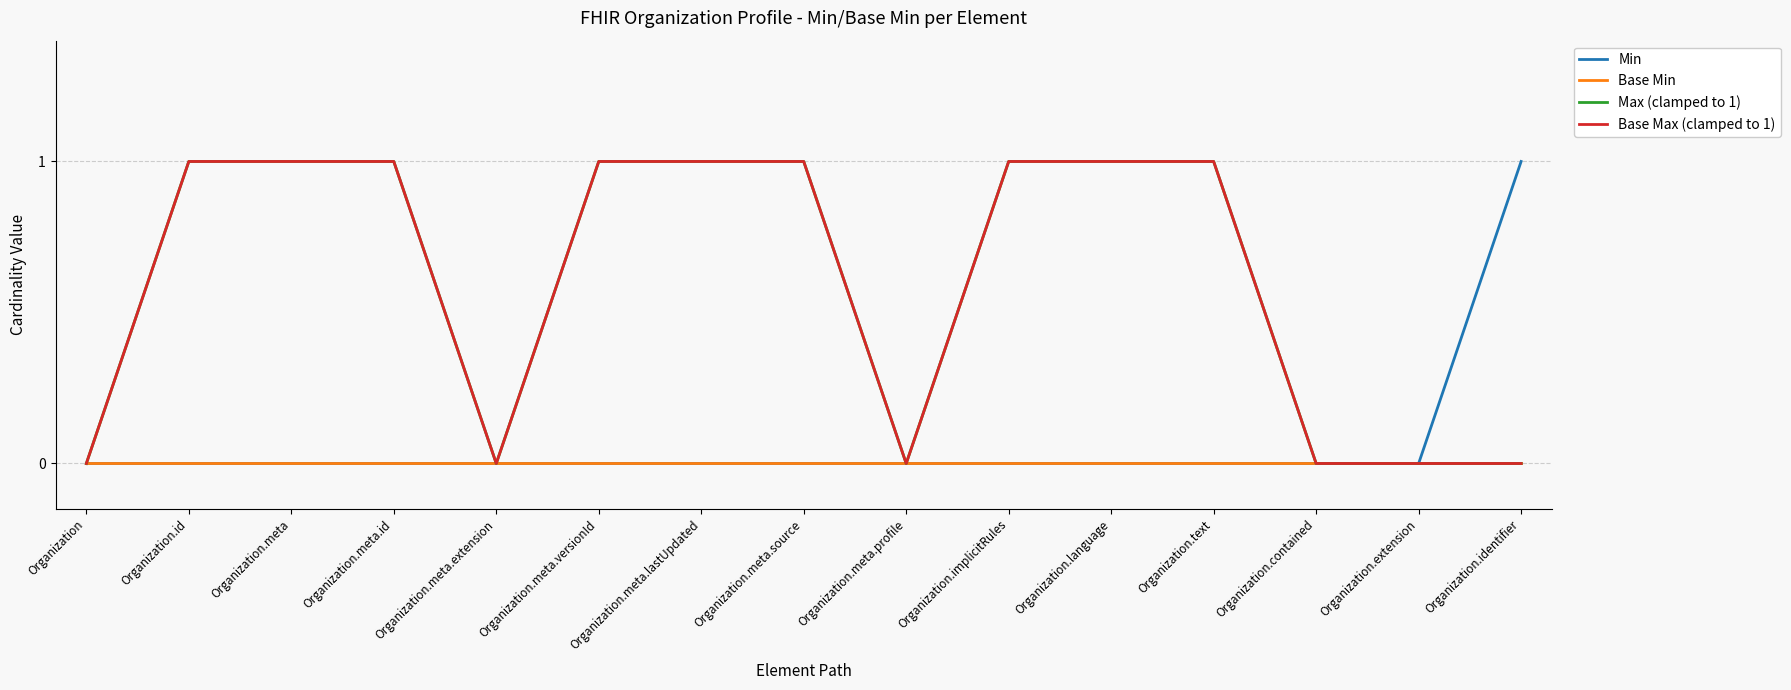

How many distinct data groups are displayed?

4